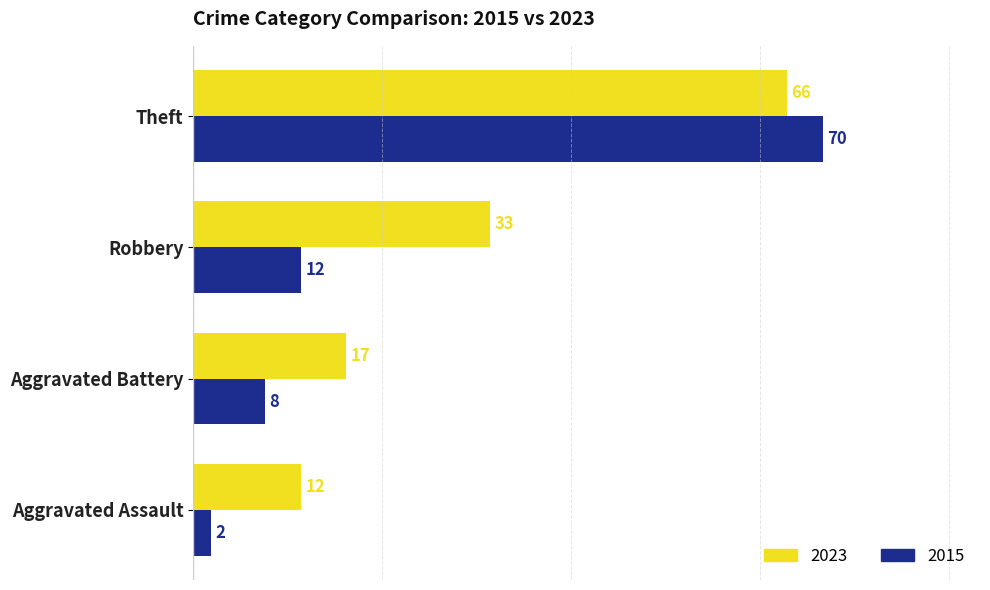

What is the difference between the highest and lowest values at Theft?

4